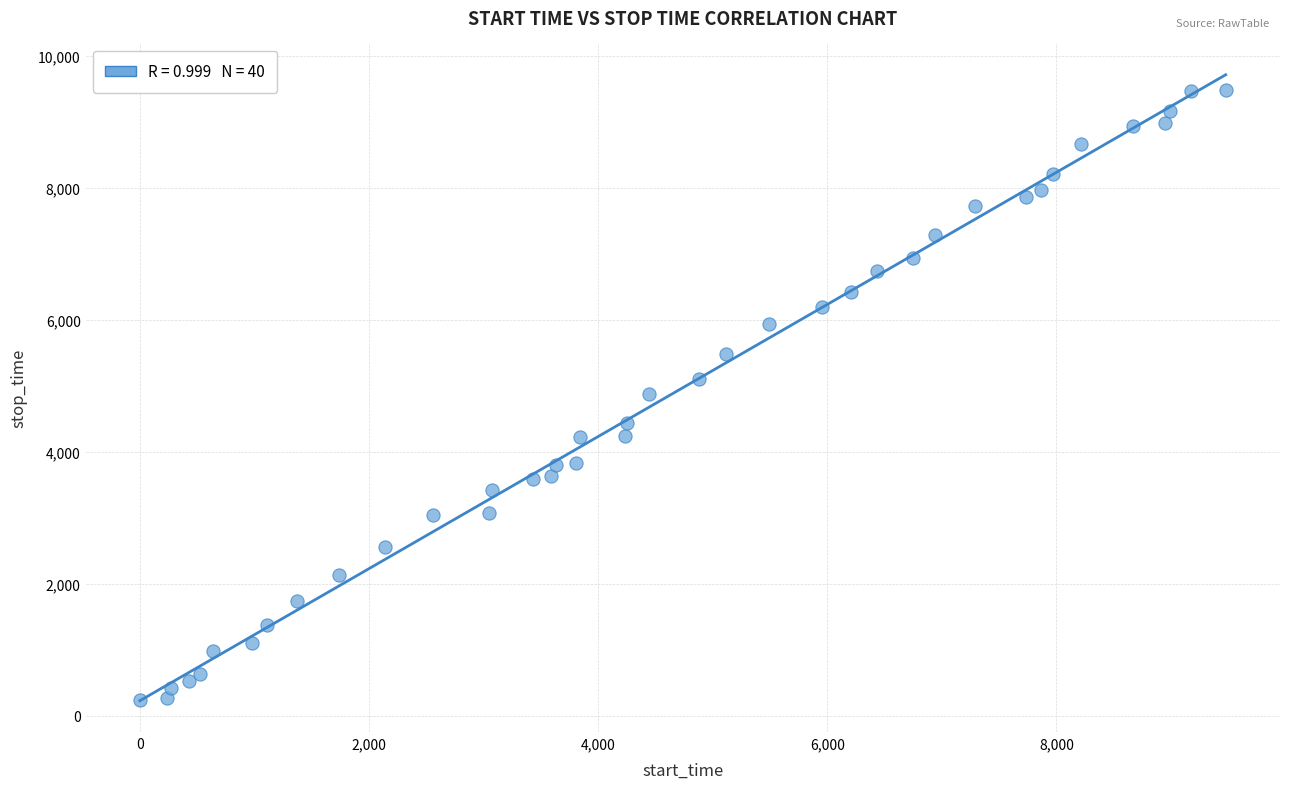

What is the range of Y values (max minus min)?

9252